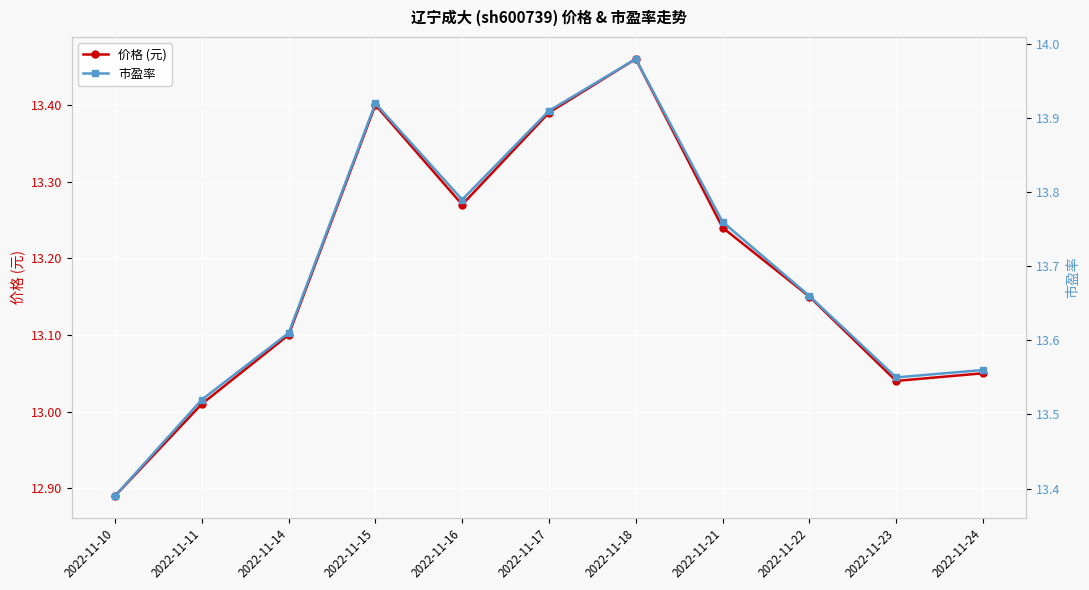

True or false: 价格 (元) and 市盈率 intersect in this chart.

False